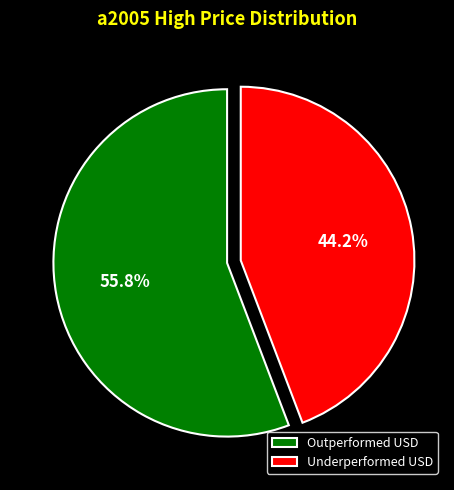

Rank the categories by value from lowest to highest.

Underperformed USD, Outperformed USD